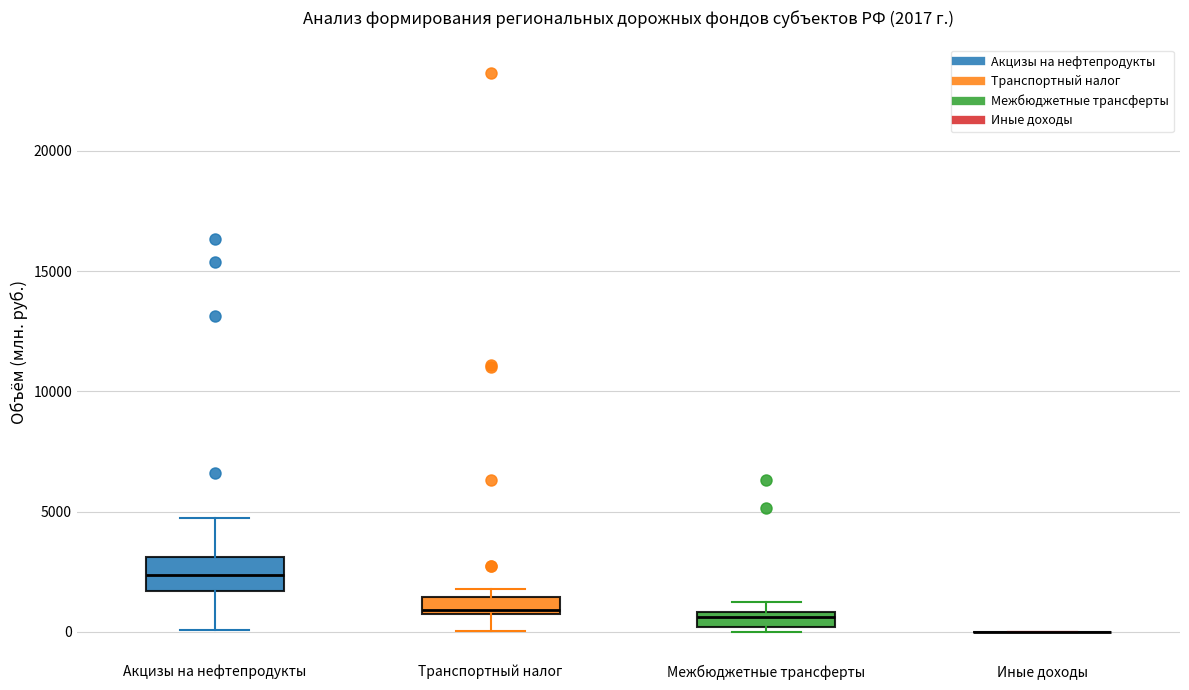

Comparing the boxes themselves (not the whiskers), which one is the tallest?

Акцизы на нефтепродукты